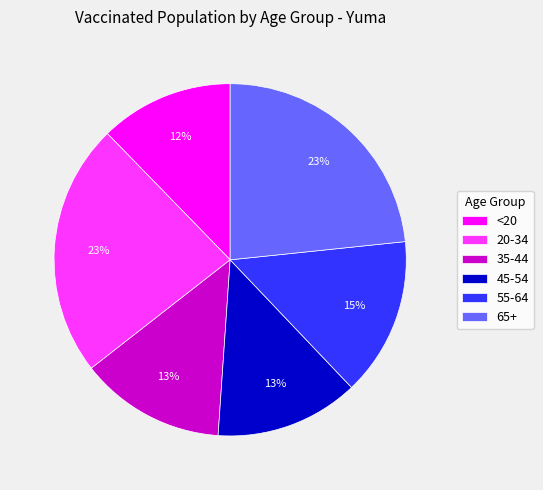

How many segments does this pie chart have?

6